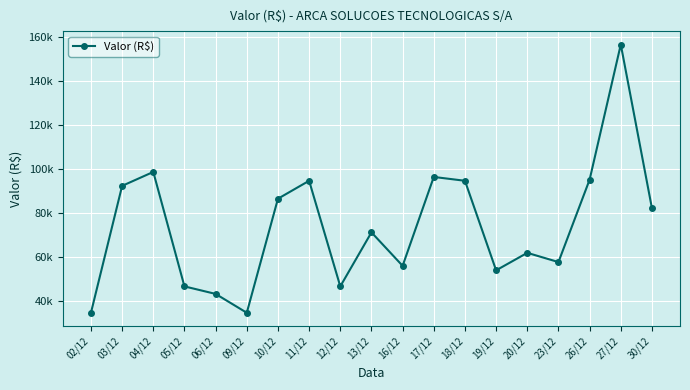

At which label does the data first exceed 71285?

03/12